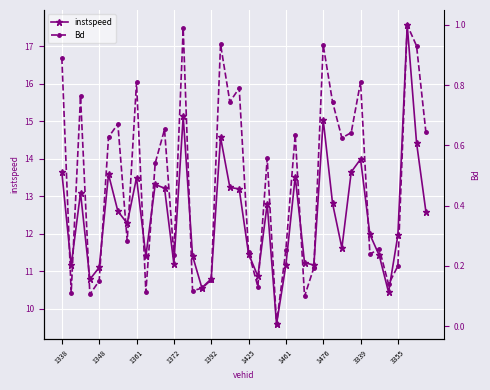

Rank the series at 15 from highest to lowest value.

instspeed, Bd